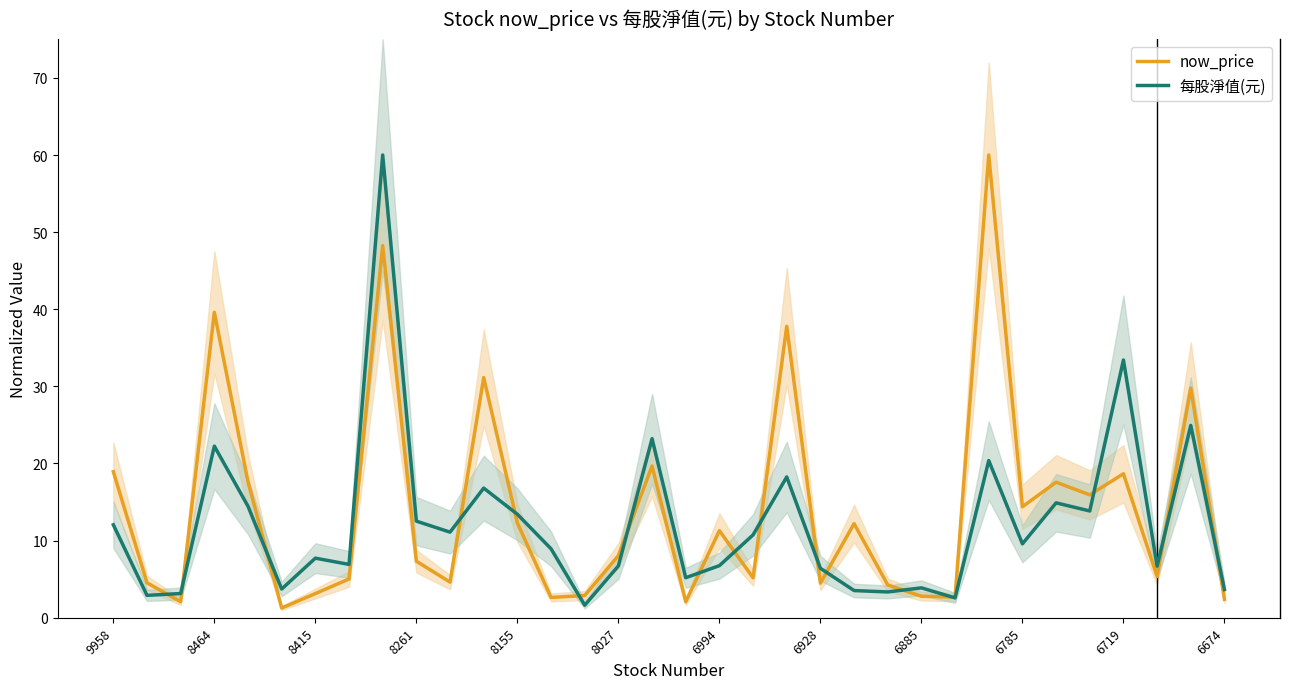

What position from the left is 28?

29